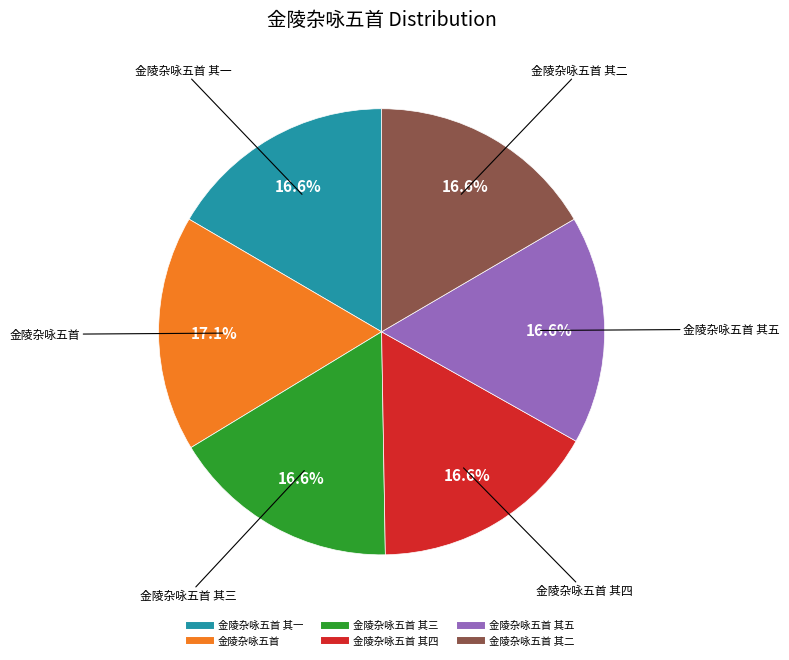

Does any single category account for the majority?

No